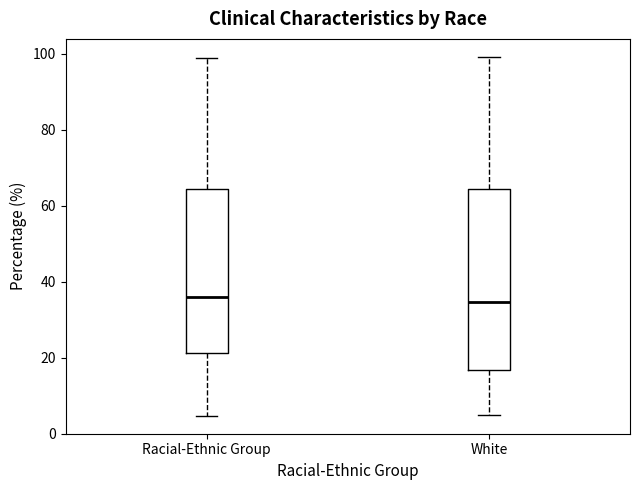

Reading left to right, transcribe this box plot: for each box, give where its median line is, the range the box spans, and where its two whiskers end, as read against the y-axis. The values are not printed on the chart, so give them approximately, as read against the axis.

Racial-Ethnic Group: median 36, box 22 to 64, whiskers 4 to 98
White: median 34, box 16 to 64, whiskers 4 to 100